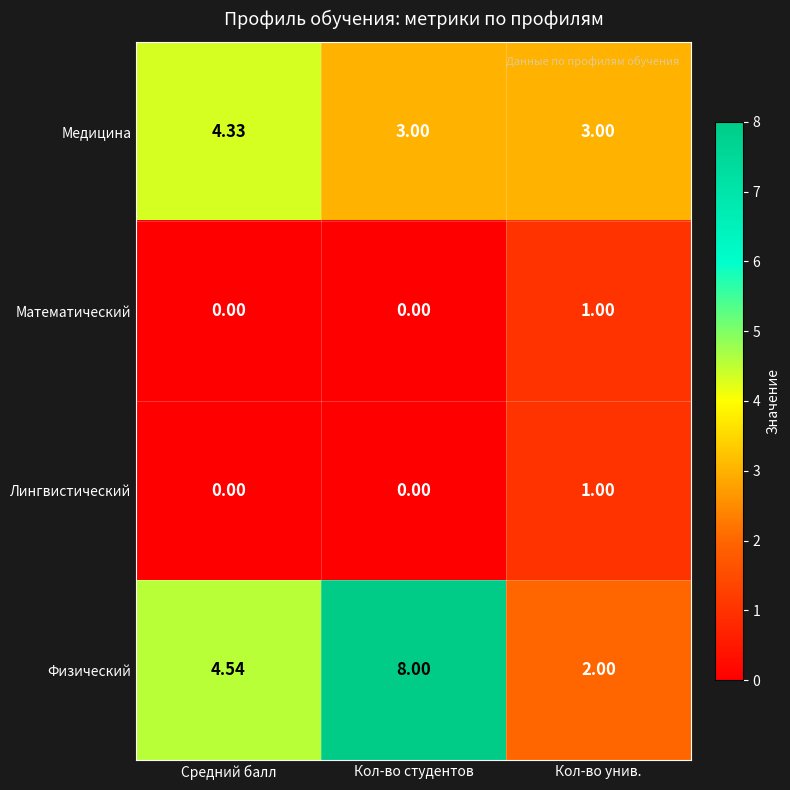

At which category does the chart reach its peak across all series?

Кол-во студентов